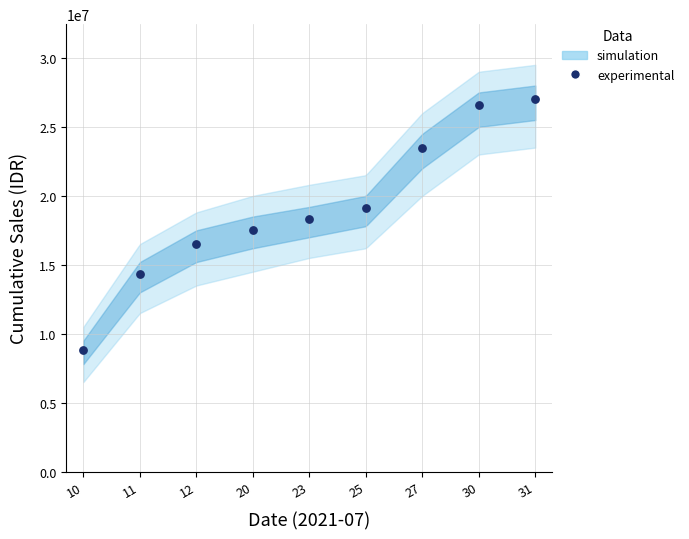

What is the average Y value?

19080000